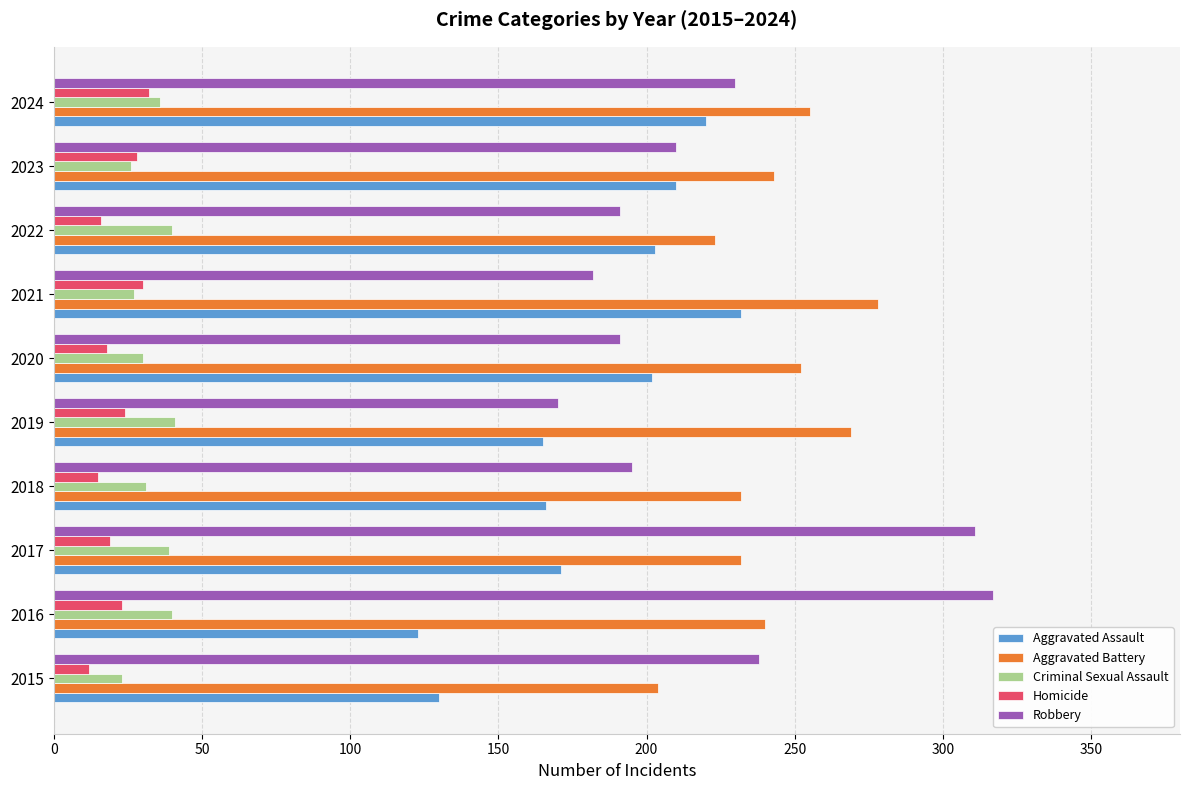

At which label is Aggravated Assault closest to 177?

2017